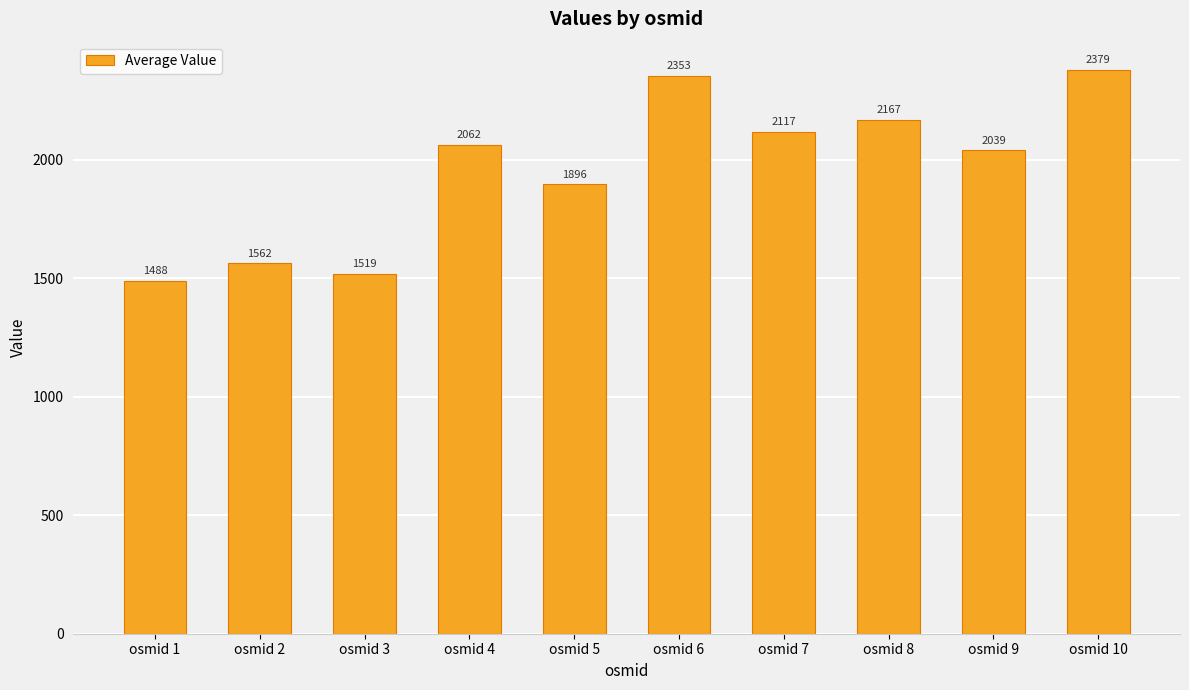

Rank the categories by value from lowest to highest.

osmid 1, osmid 3, osmid 2, osmid 5, osmid 9, osmid 4, osmid 7, osmid 8, osmid 6, osmid 10